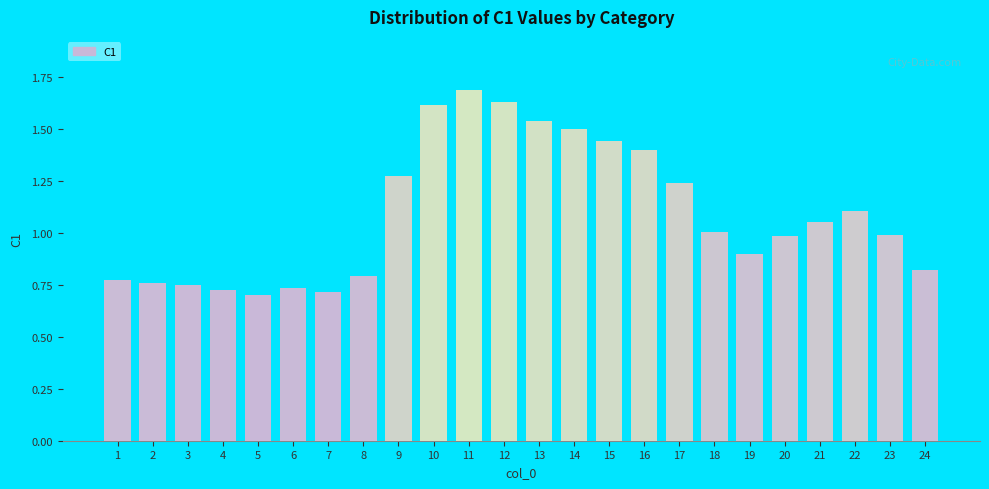

What is the difference between the values at 7 and 24?

0.1